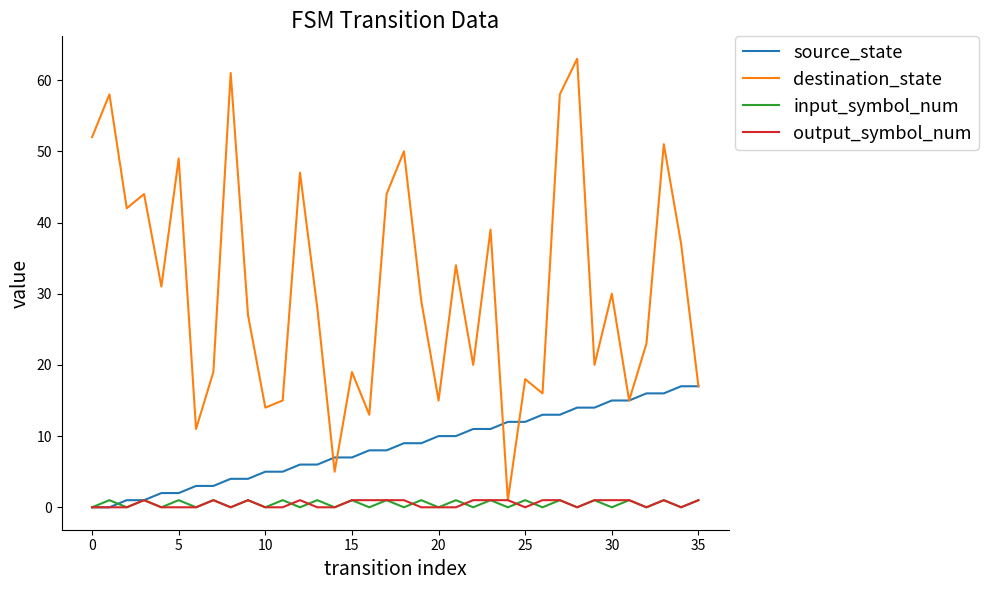

Which series has the largest total across all categories?

destination_state